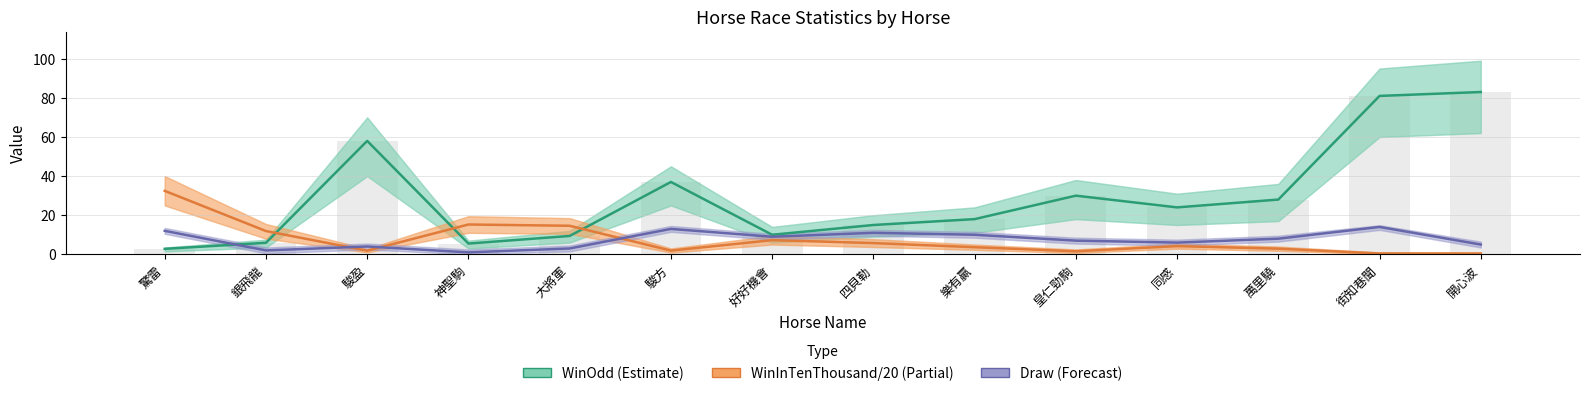

What is the average value of the WinOdd (Estimate) series?

29.1